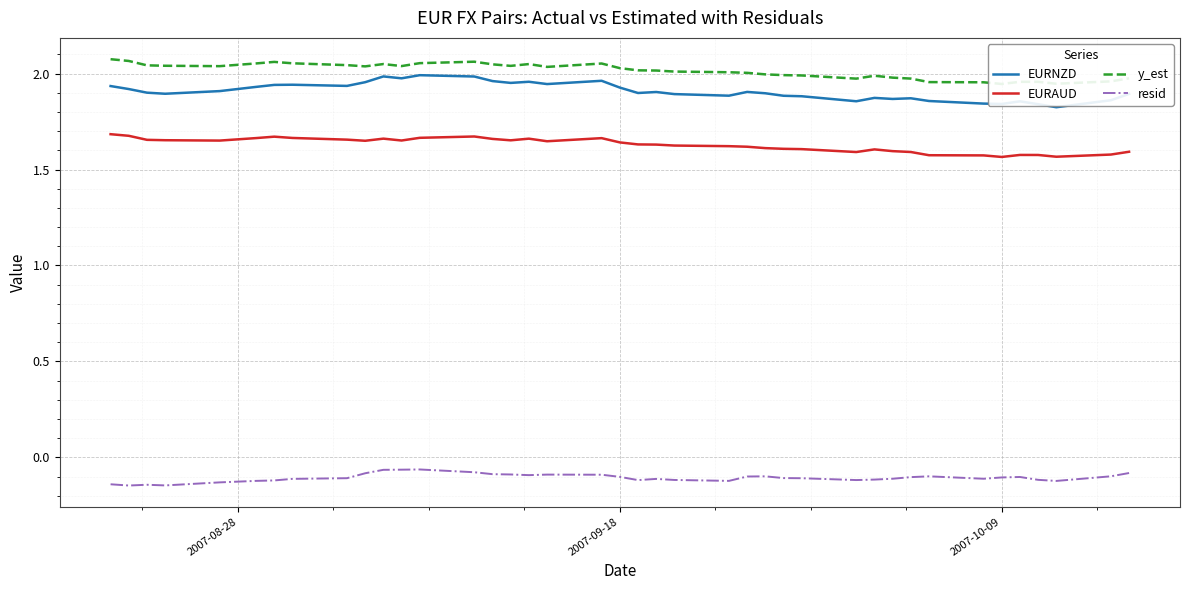

How many lines are shown in the chart?

4